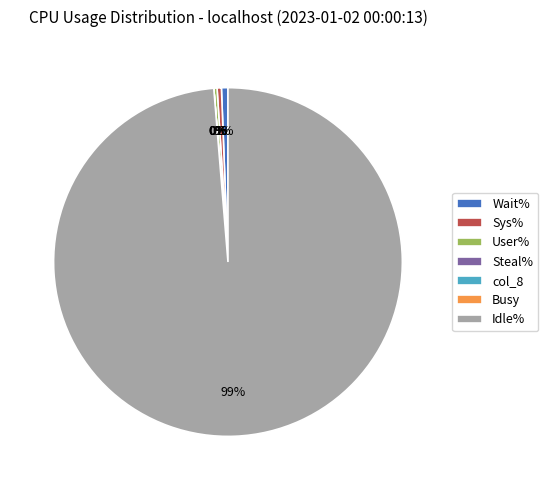

Which slice represents more than half of the pie?

Idle%